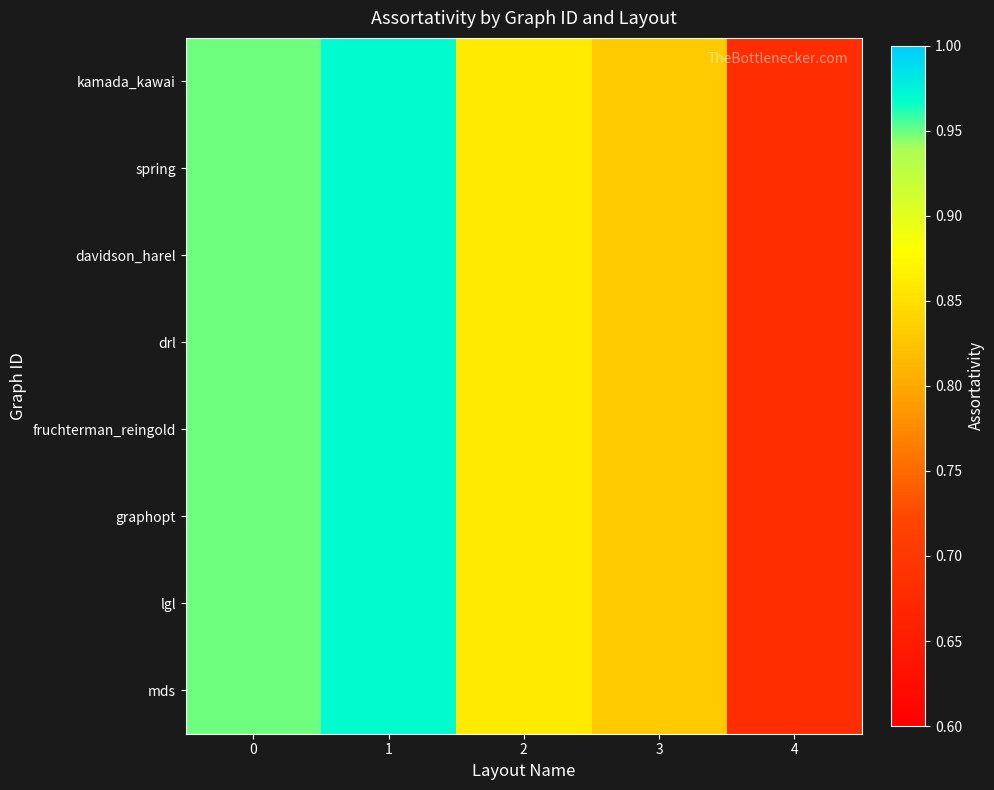

Reading right to left, transcribe all the data shown in this chart.

kamada_kawai: 4=0.7	3=0.8	2=0.9	1=1.0	0=0.9
spring: 4=0.7	3=0.8	2=0.9	1=1.0	0=0.9
davidson_harel: 4=0.7	3=0.8	2=0.9	1=1.0	0=0.9
drl: 4=0.7	3=0.8	2=0.9	1=1.0	0=0.9
fruchterman_reingold: 4=0.7	3=0.8	2=0.9	1=1.0	0=0.9
graphopt: 4=0.7	3=0.8	2=0.9	1=1.0	0=0.9
lgl: 4=0.7	3=0.8	2=0.9	1=1.0	0=0.9
mds: 4=0.7	3=0.8	2=0.9	1=1.0	0=0.9